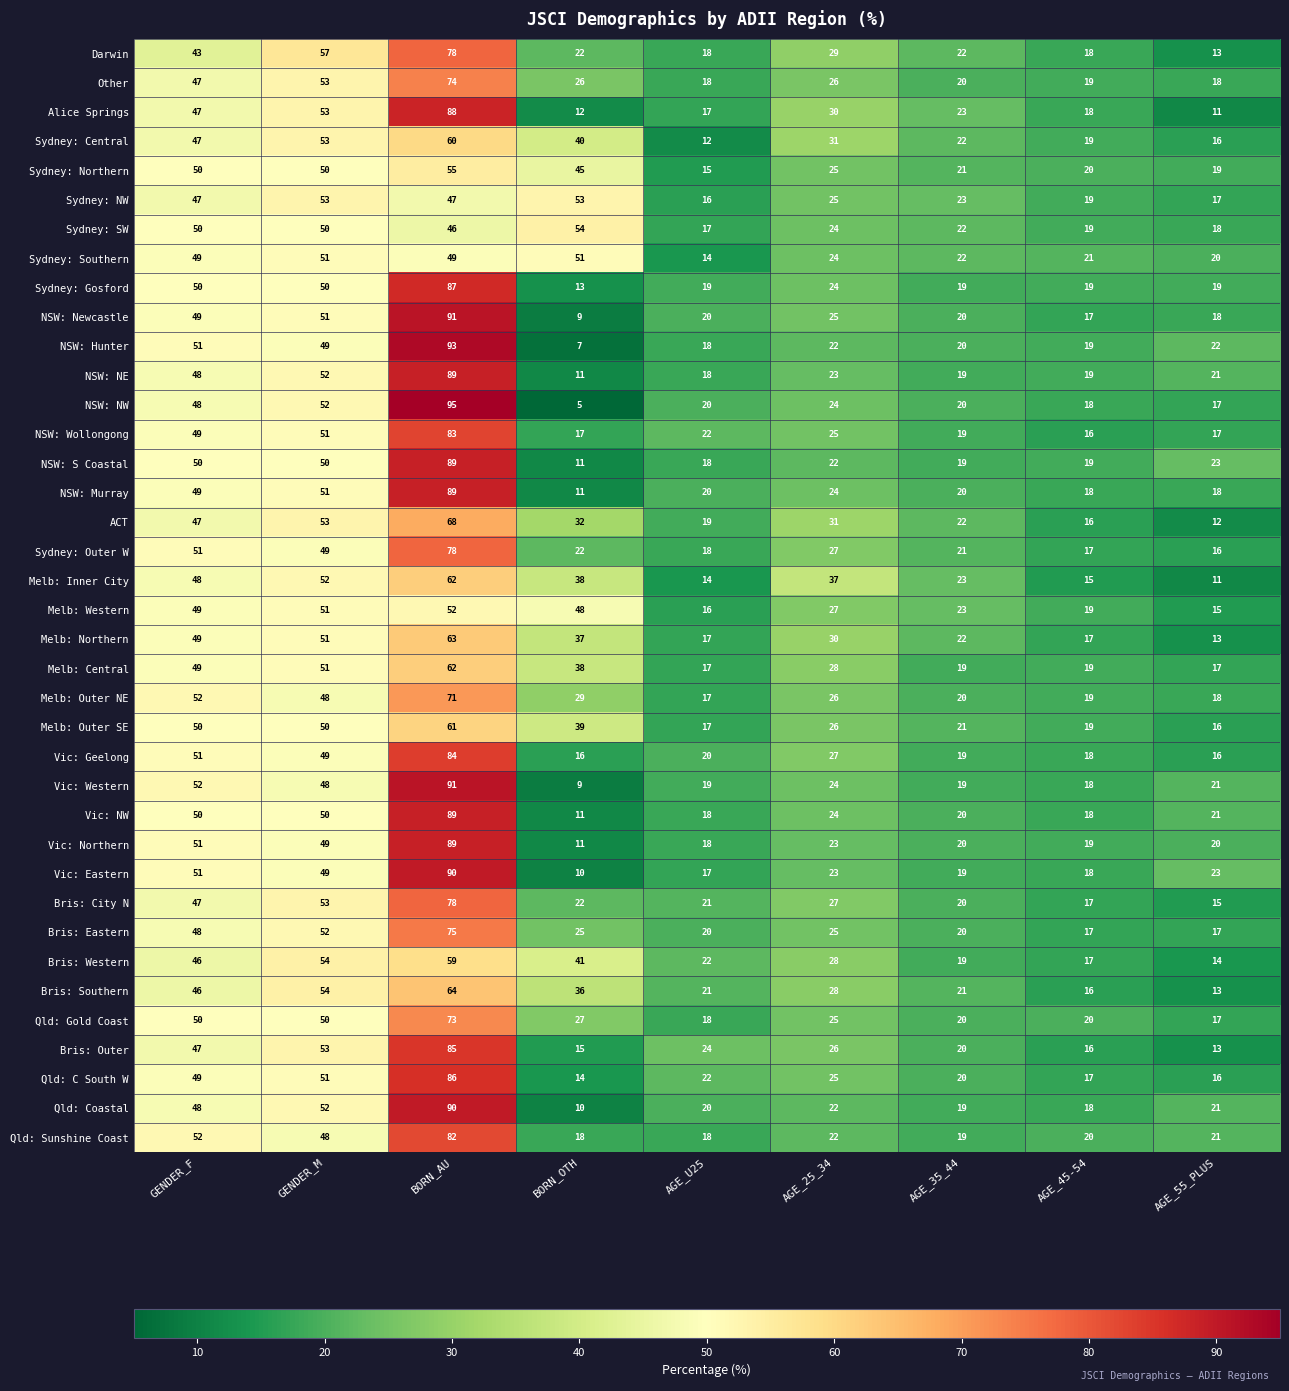

At which category is the sum across all series the highest?

BORN_AU